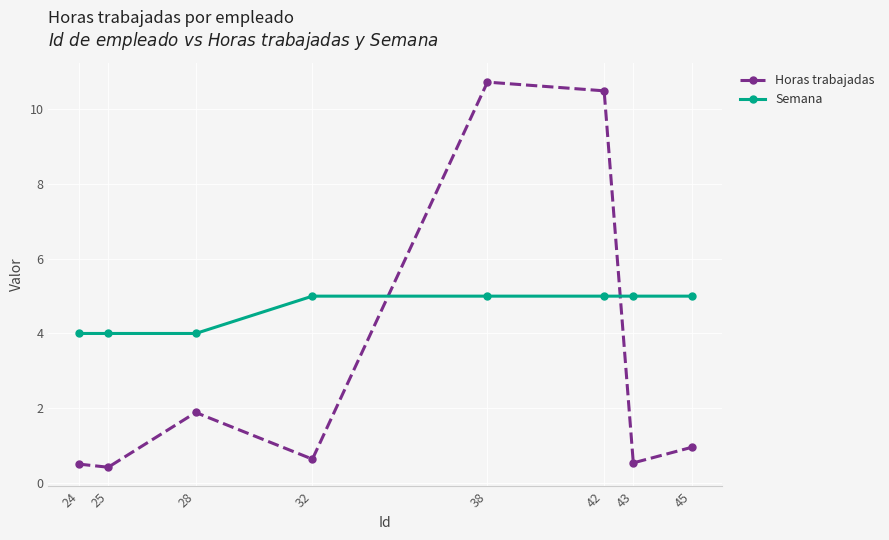

What is the spread (max minus min) of values at 42?

5.5